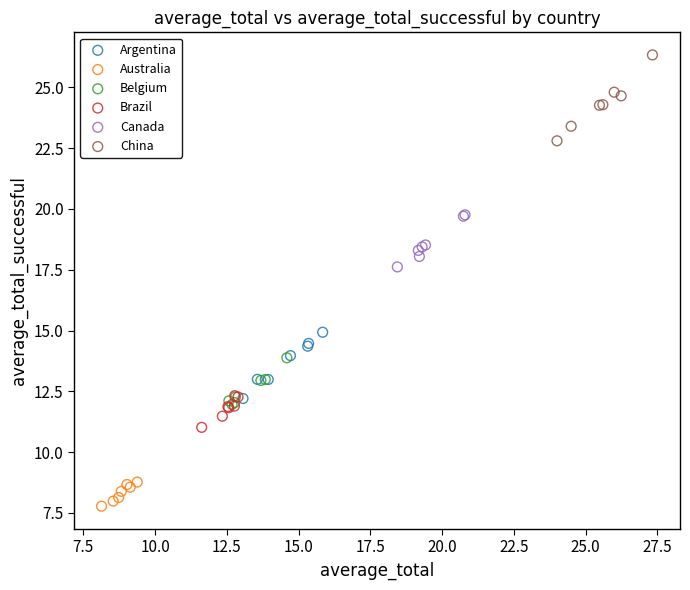

Which series contains the lowest Y value?

Australia